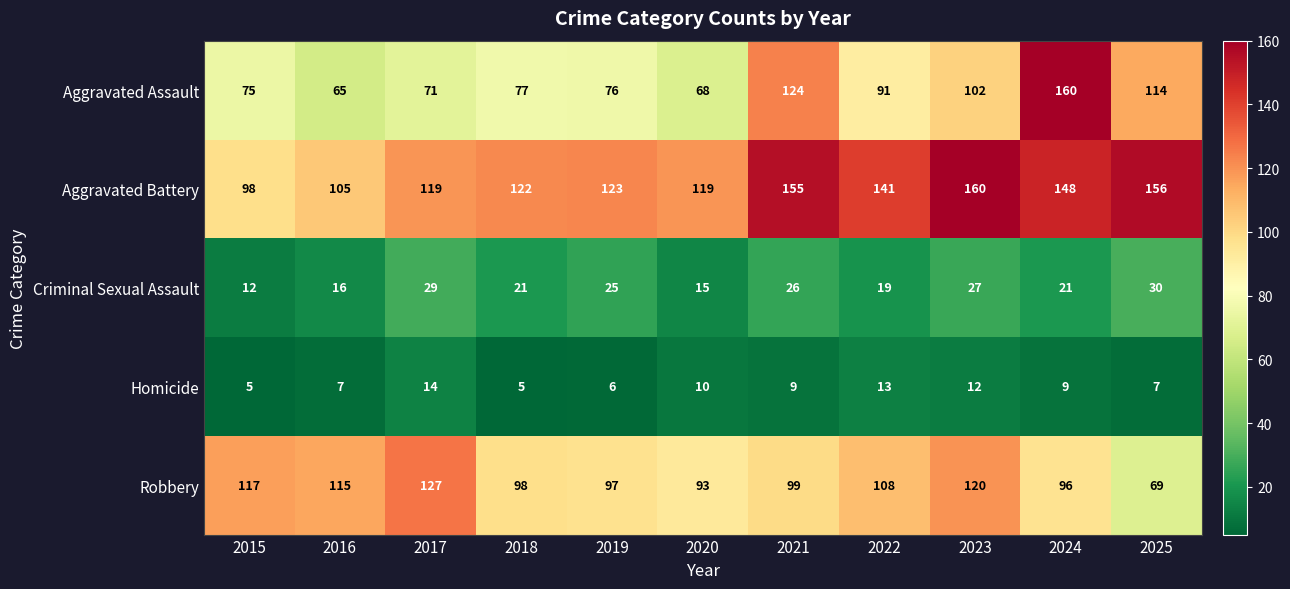

What is the difference between the second highest and minimum values in the Aggravated Assault series?

59